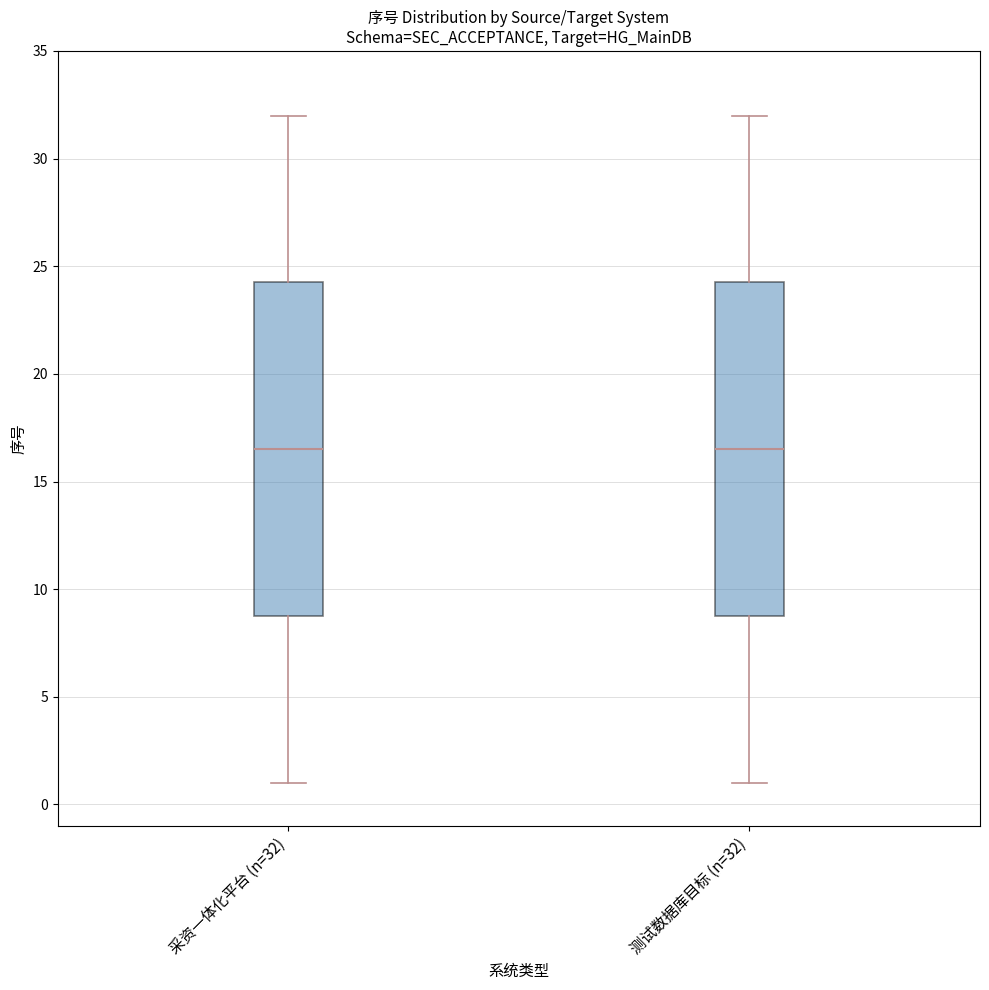

Where does the median line of the box for 采资一体化平台 (n=32) sit on the y-axis? The values are not printed on the chart, so give them approximately, as read against the axis.

16.5